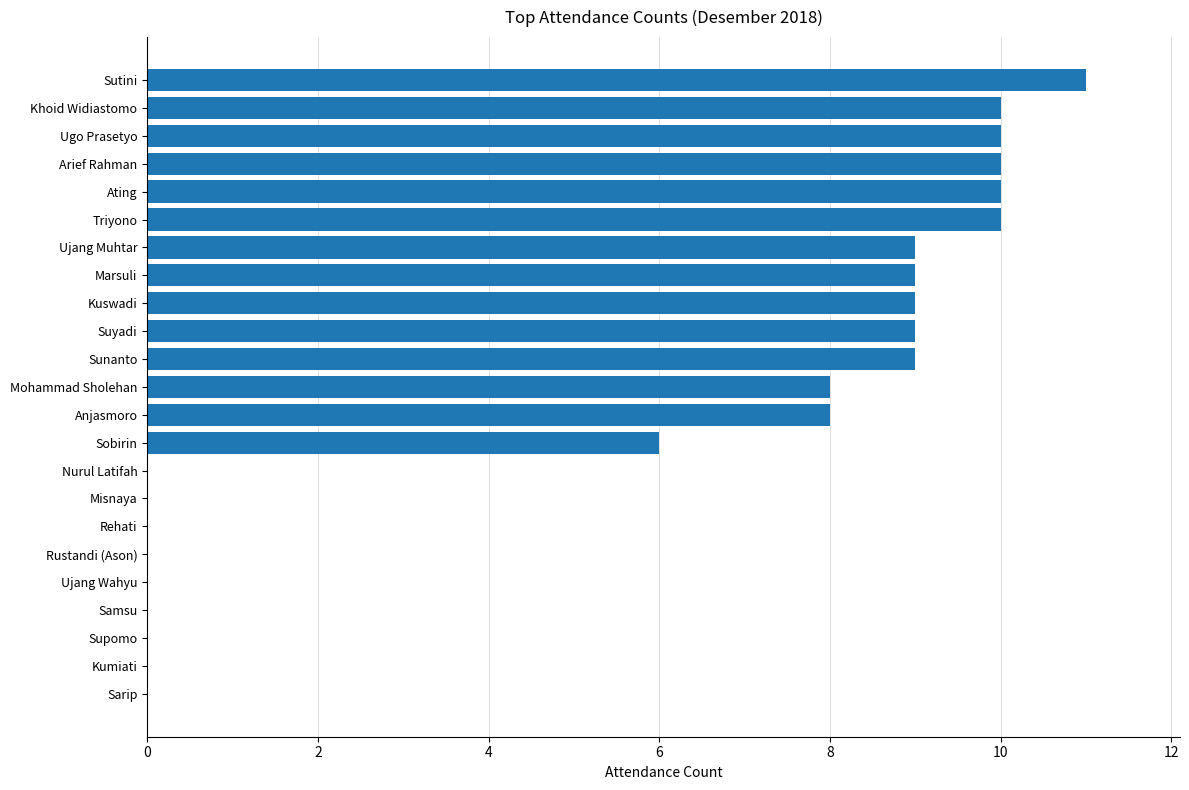

Reading bottom to top, list all the values displayed in this chart.

Sarip=0	Kumiati=0	Supomo=0	Samsu=0	Ujang Wahyu=0	Rustandi (Ason)=0	Rehati=0	Misnaya=0	Nurul Latifah=0	Sobirin=6	Anjasmoro=8	Mohammad Sholehan=8	Sunanto=9	Suyadi=9	Kuswadi=9	Marsuli=9	Ujang Muhtar=9	Triyono=10	Ating=10	Arief Rahman=10	Ugo Prasetyo=10	Khoid Widiastomo=10	Sutini=11